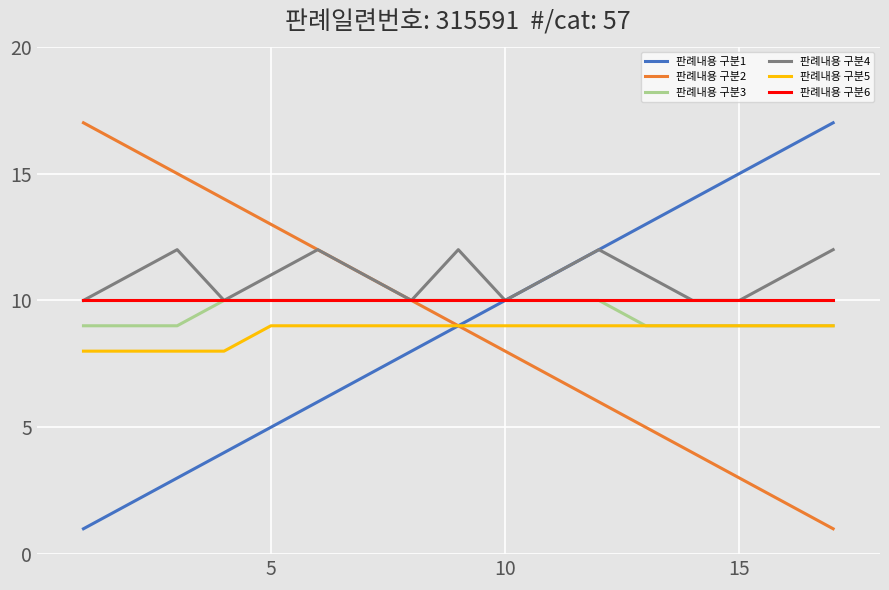

Which series has the largest total across all categories?

판례내용 구분4